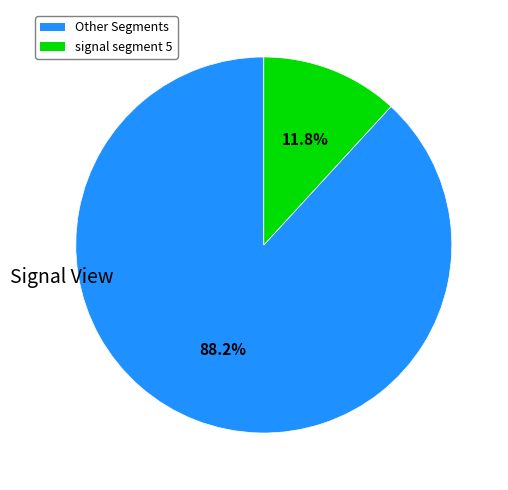

Is there any slice that represents more than half of the pie?

Yes